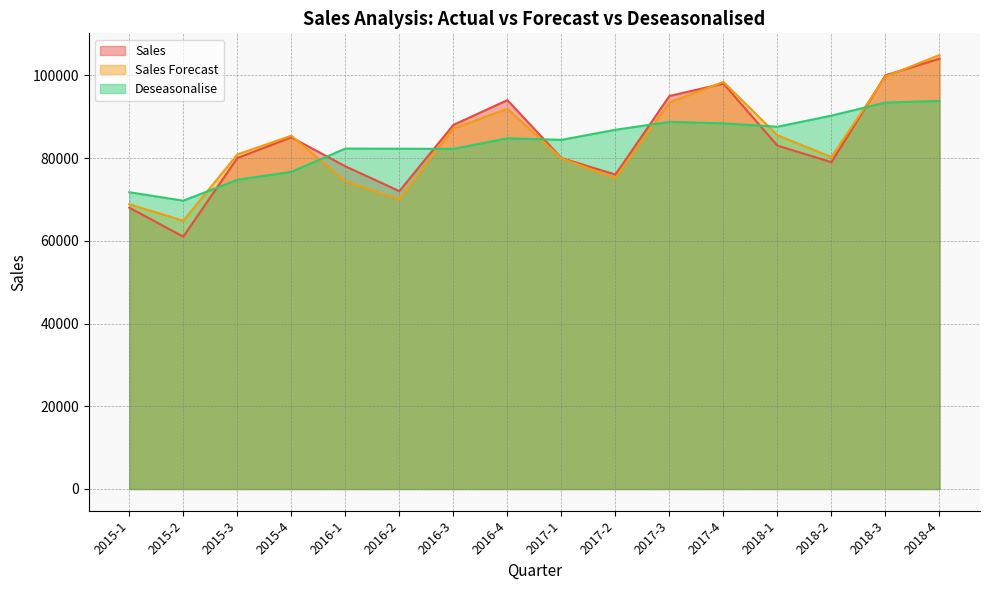

In Sales, how many points are higher than both neighbors (excluding endpoints)?

3